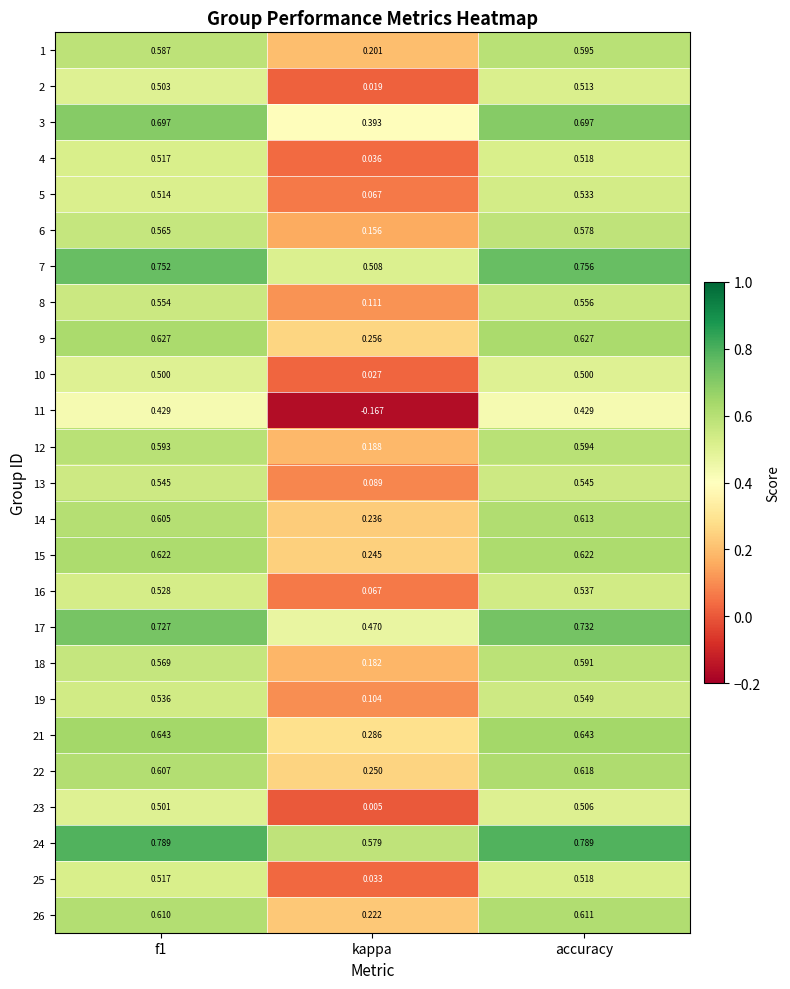

At which category is the sum across all series the highest?

accuracy